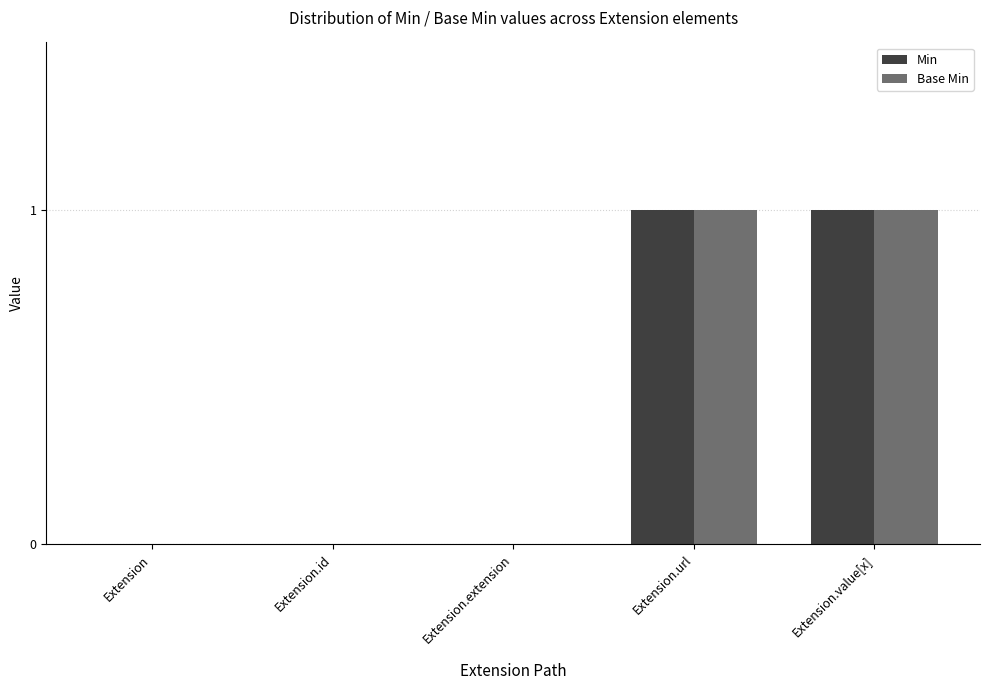

Is the value of Min at Extension.url greater than the value of Base Min at Extension?

Yes